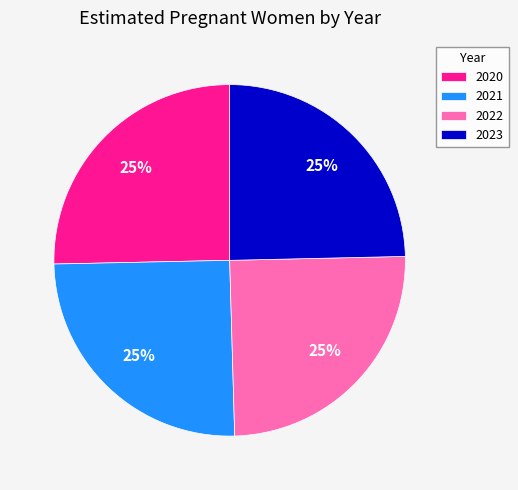

Is there any slice that represents more than half of the pie?

No